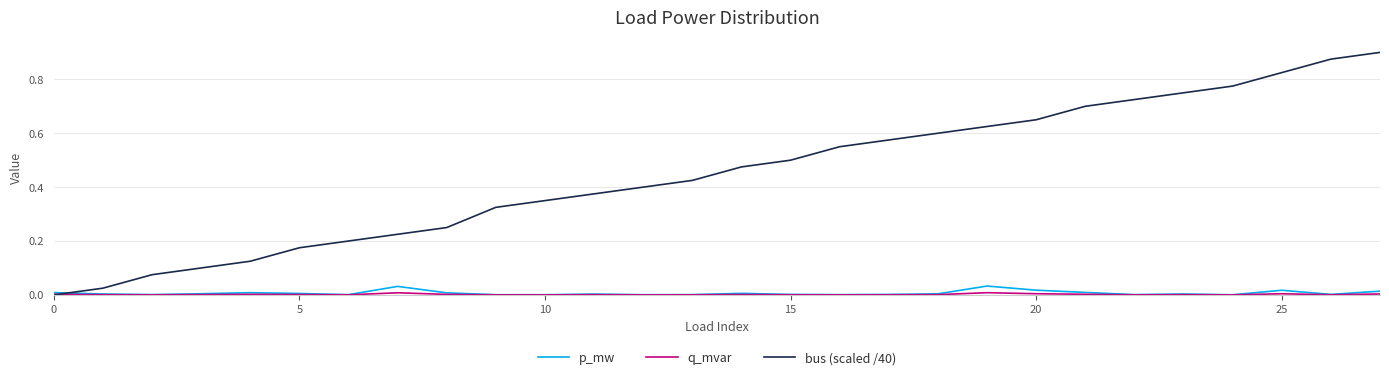

Which series has the largest total across all categories?

bus (scaled /40)